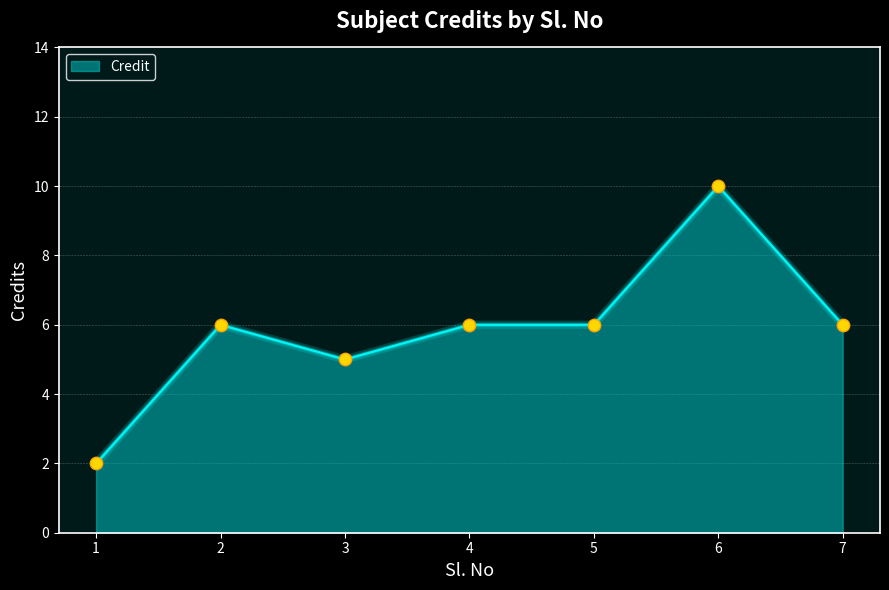

What is the change in value from 3 to 5?

+1